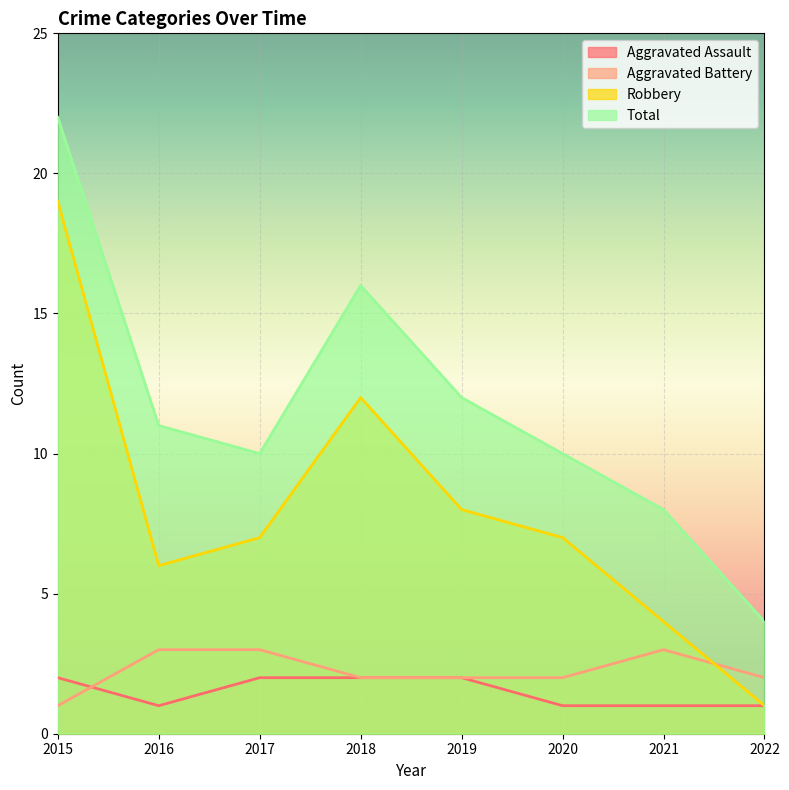

How many values in the Robbery series exceed 7?

3